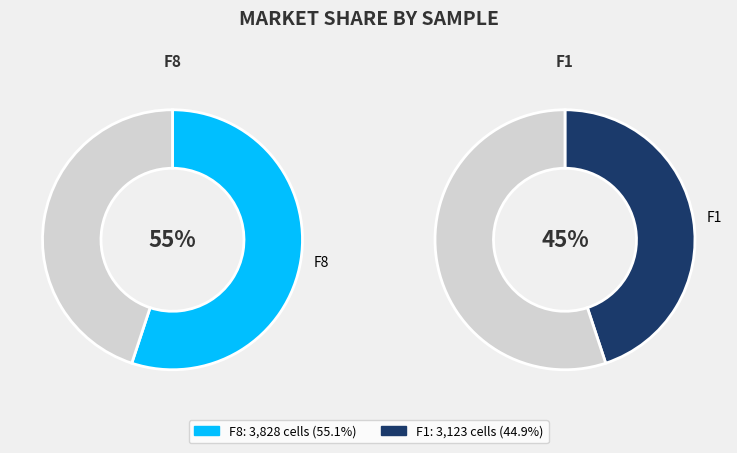

Approximately how many times larger is the value at F8 compared to F1?

1.2